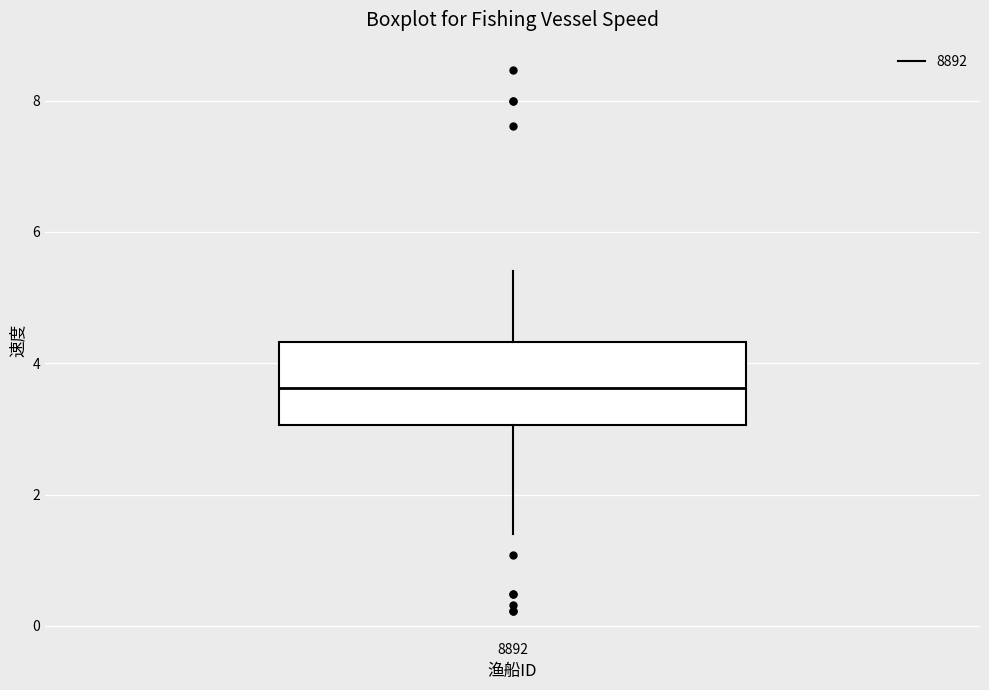

Where does the upper whisker of the box at x = 8892 end on the y-axis? The values are not printed on the chart, so give them approximately, as read against the axis.

5.4